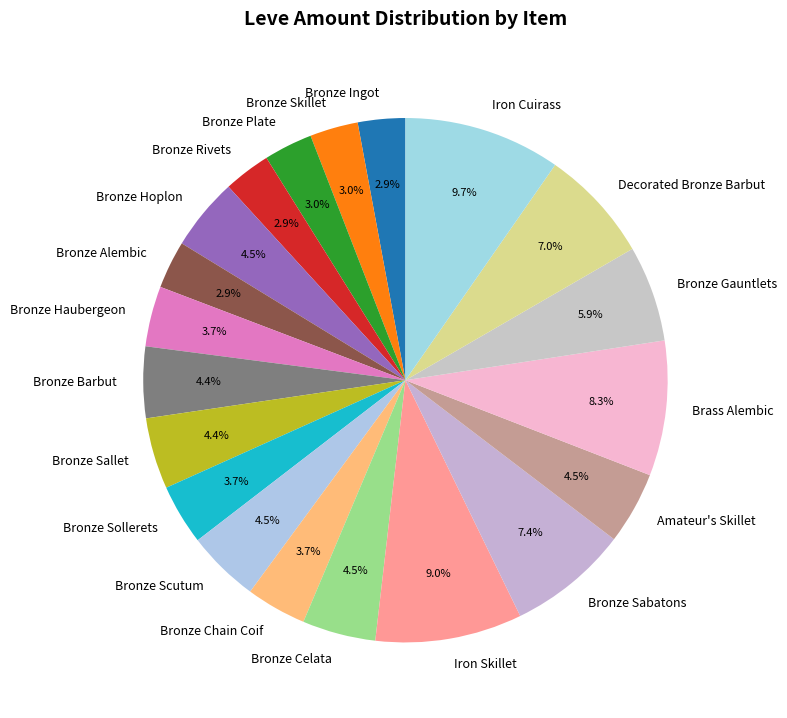

Count the number of slices in the pie.

20